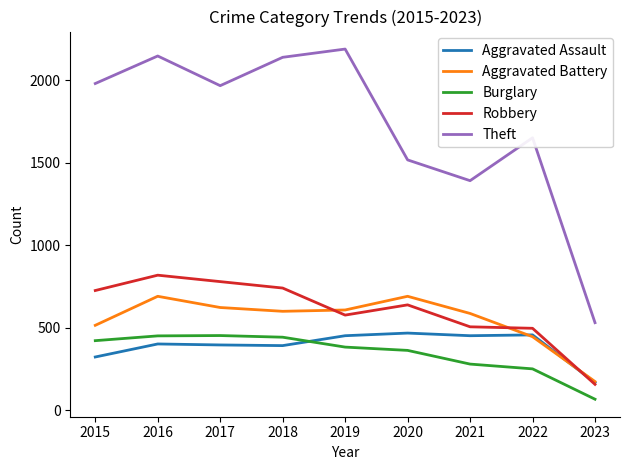

True or false: Aggravated Battery and Burglary intersect in this chart.

False